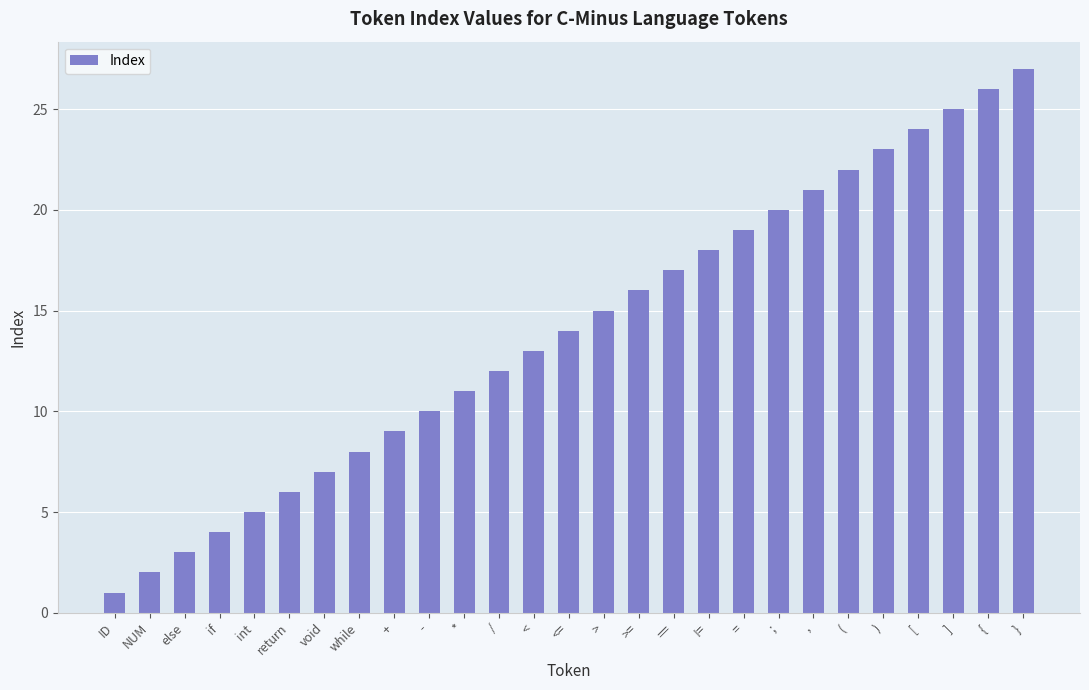

Reading right to left, extract all data points from this chart.

}=27	{=26	]=25	[=24	)=23	(=22	,=21	;=20	==19	!==18	===17	>==16	>=15	<==14	<=13	/=12	*=11	-=10	+=9	while=8	void=7	return=6	int=5	if=4	else=3	NUM=2	ID=1